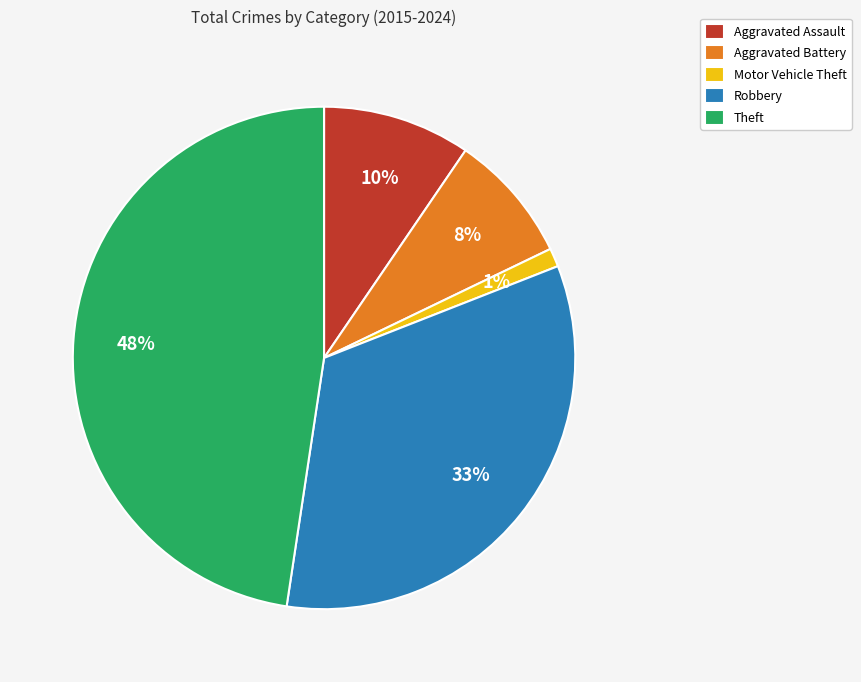

How many slices are in this pie chart?

5